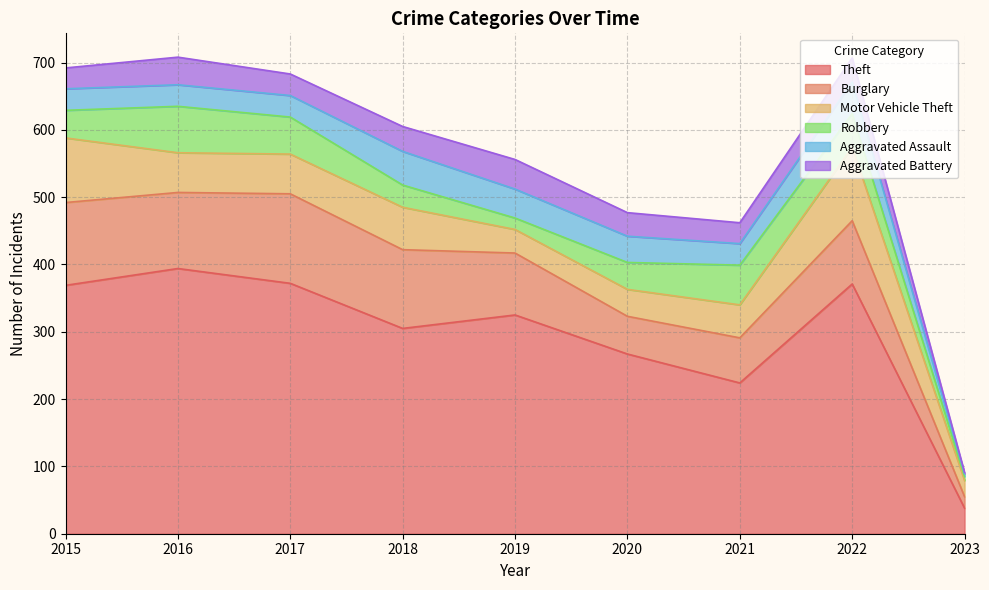

Where is the first local maximum for Burglary?

2017